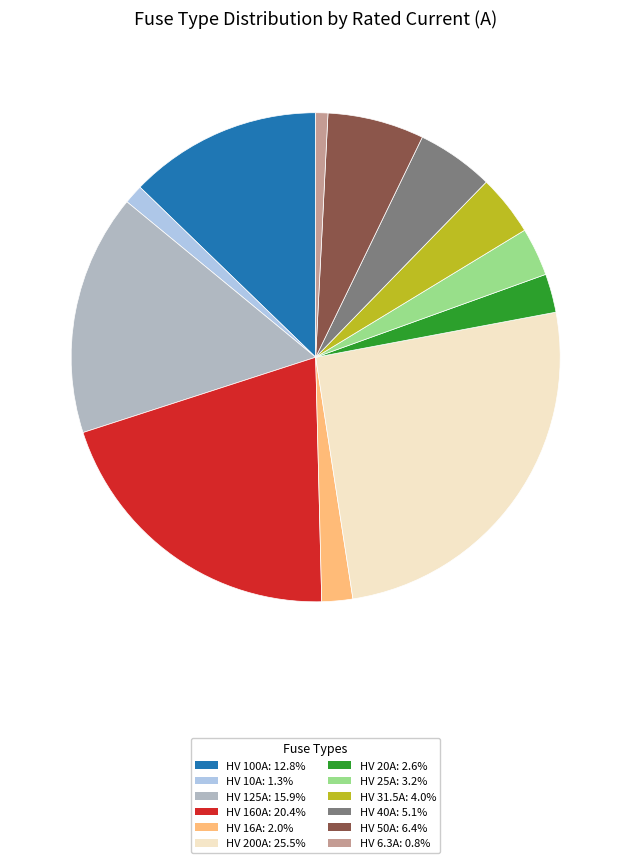

Approximately how many times larger is the value at HV 31.5A compared to HV 100A?

0.3